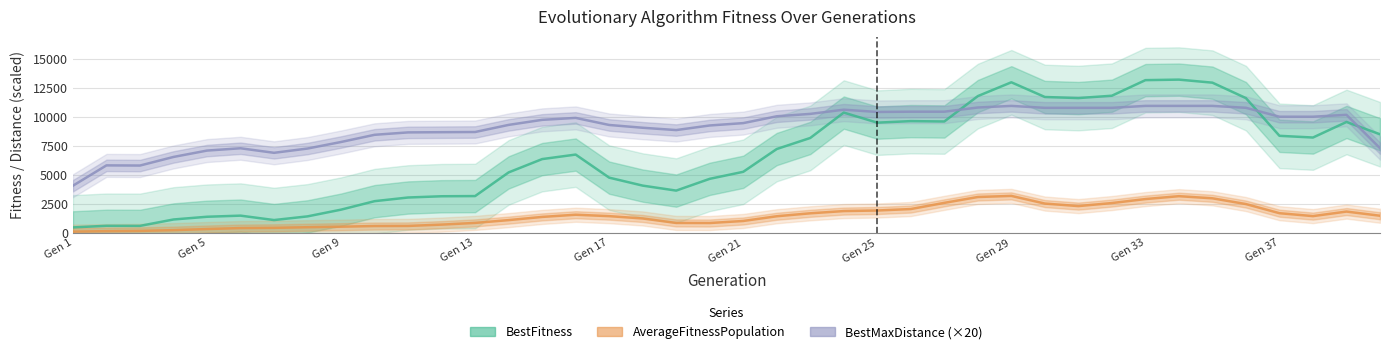

Rank the series by their average value, from highest to lowest.

BestMaxDistance (×20), BestFitness, AverageFitnessPopulation